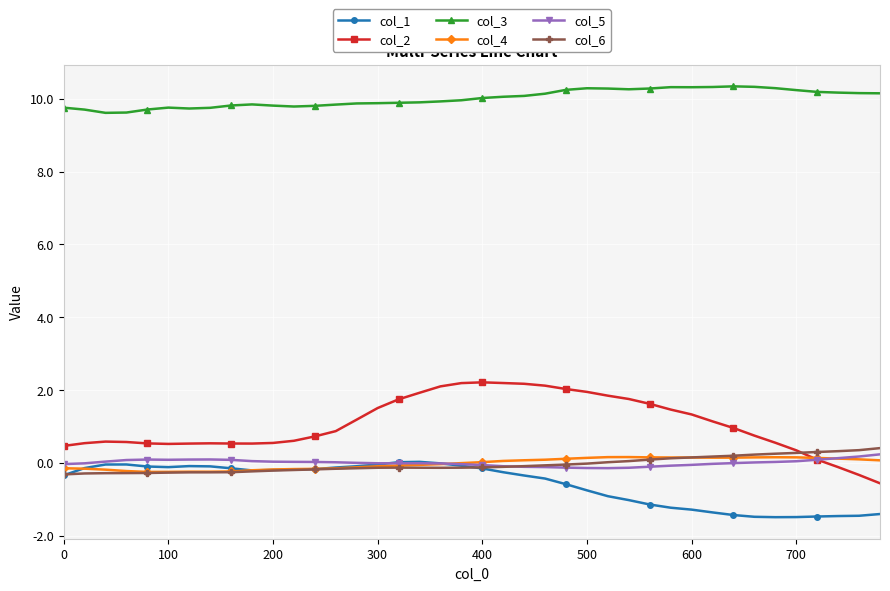

What is the maximum value for col_6?

0.4